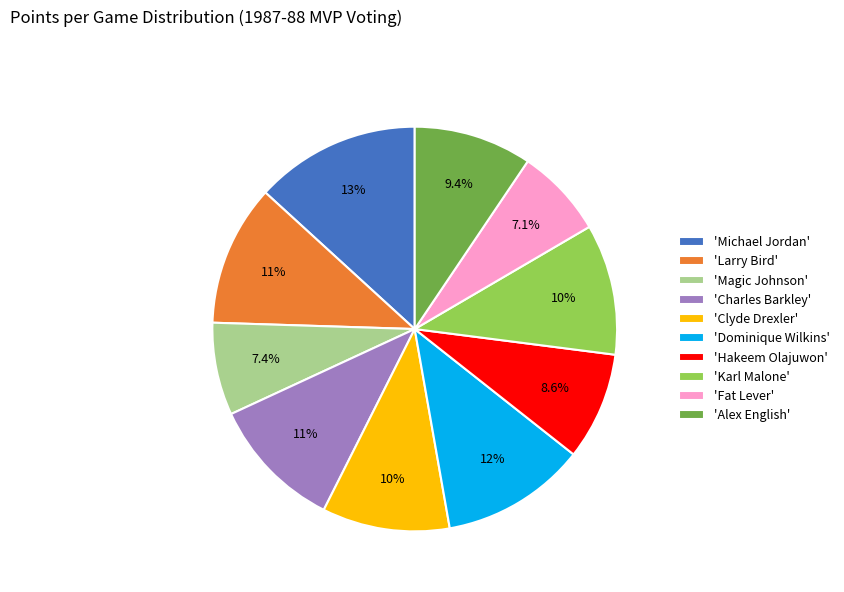

Which category has the biggest portion of the pie?

'Michael Jordan'